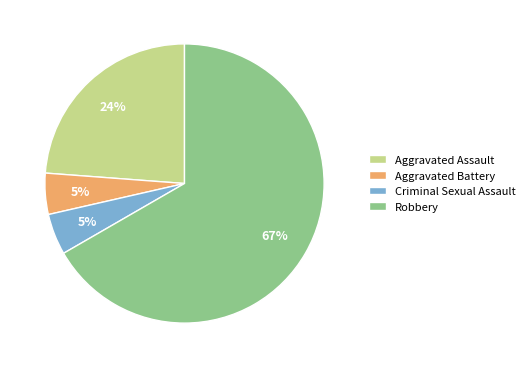

Which slice is the largest?

Robbery